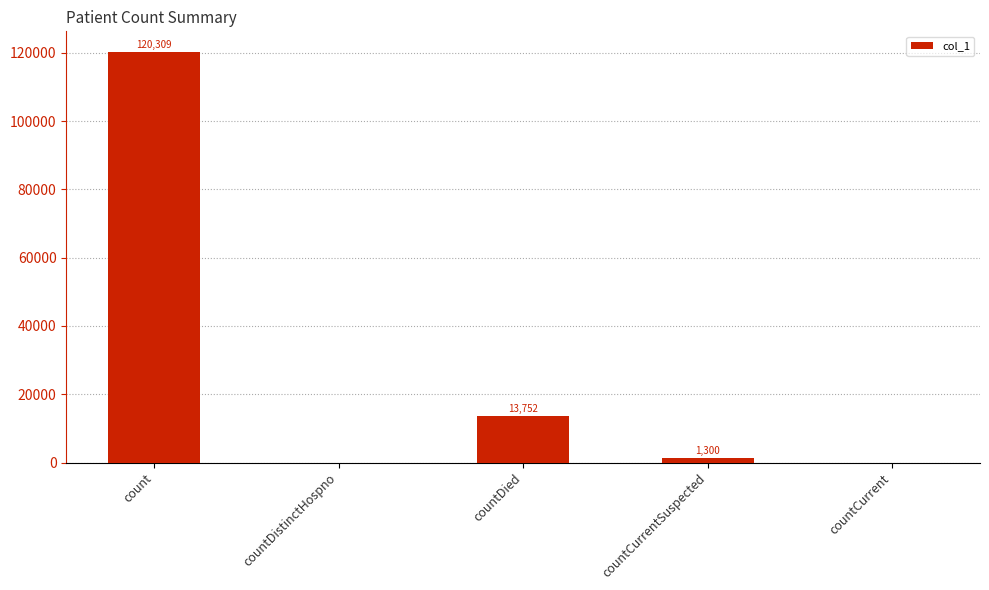

What is the sum of the values at count and countCurrent?

120309